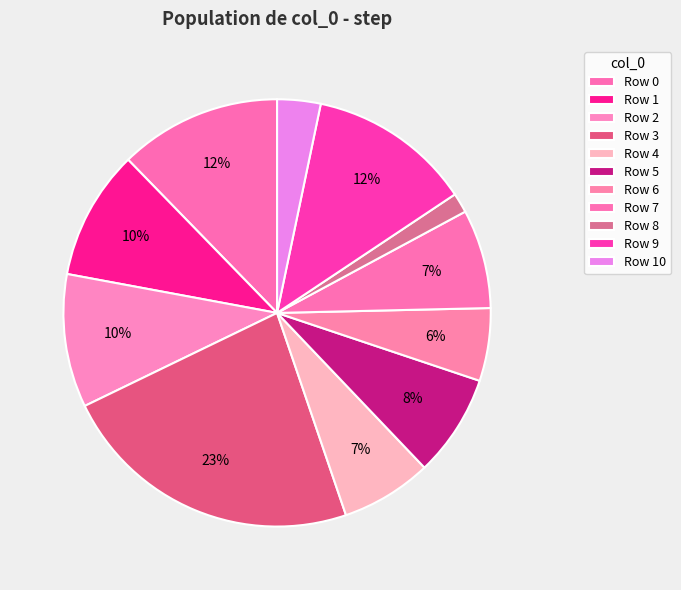

Which slice is the largest?

3